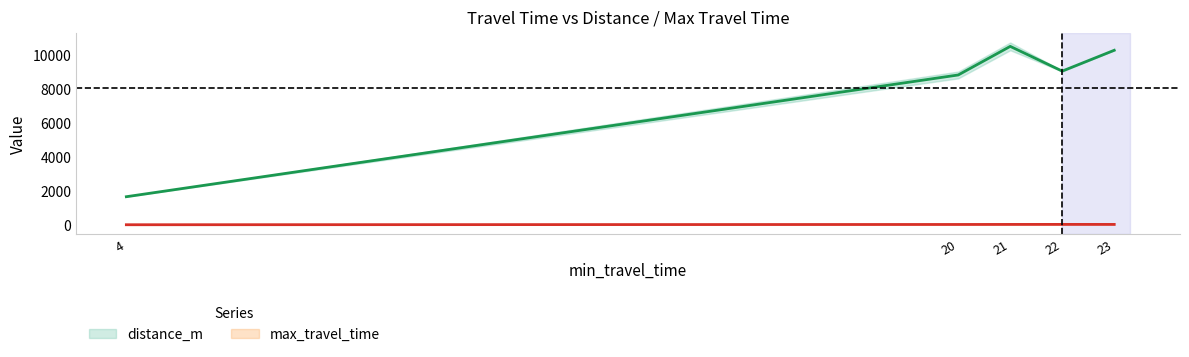

How many series are shown in this chart?

2